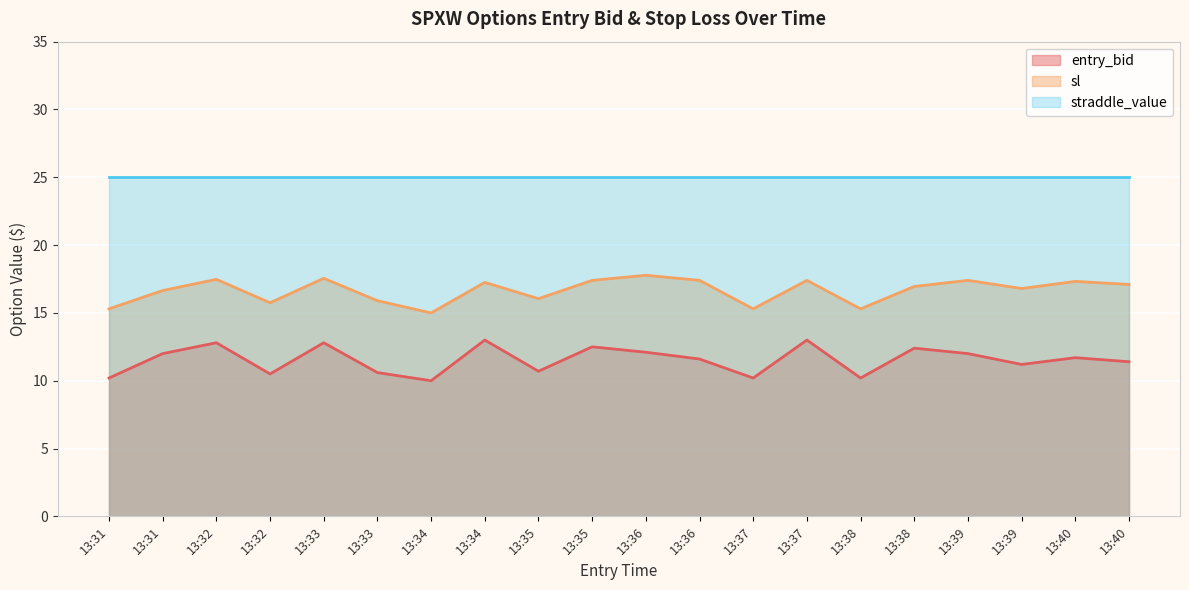

What is the average value of the entry_bid series?

11.5